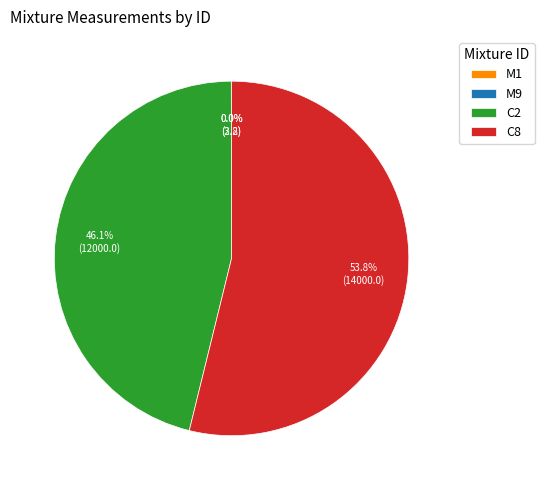

How much of the chart is everything except C2?

53.9%